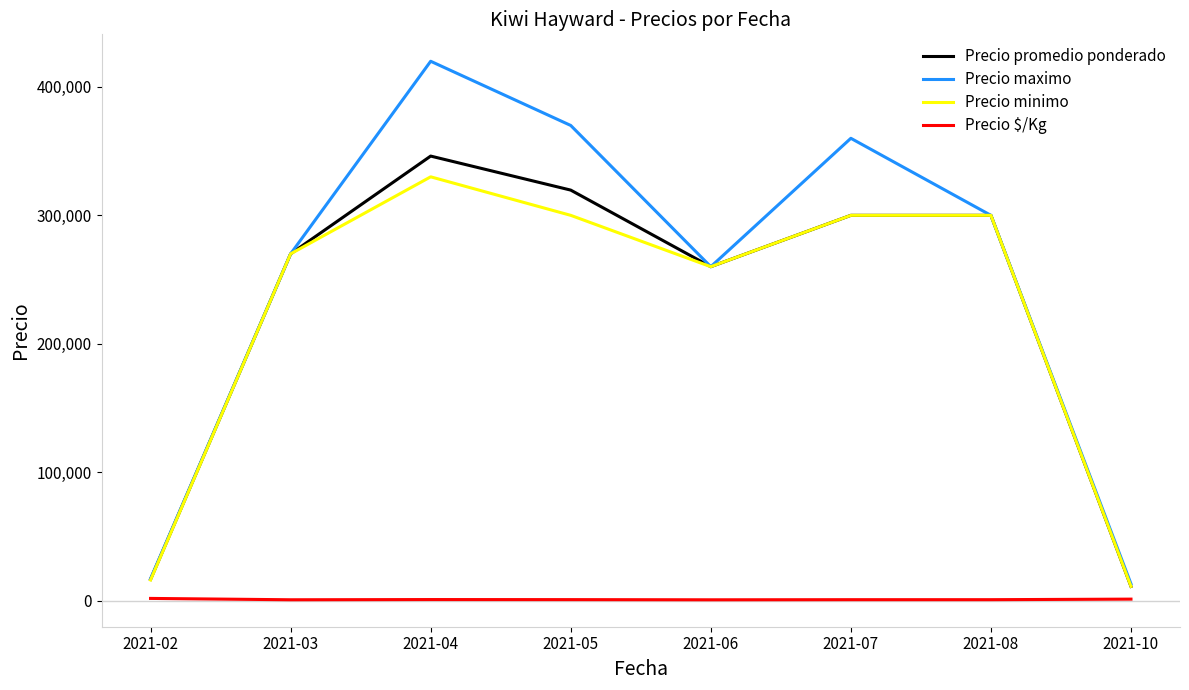

The value of Precio promedio ponderado at 2021-10 is 11000. True or false?

True